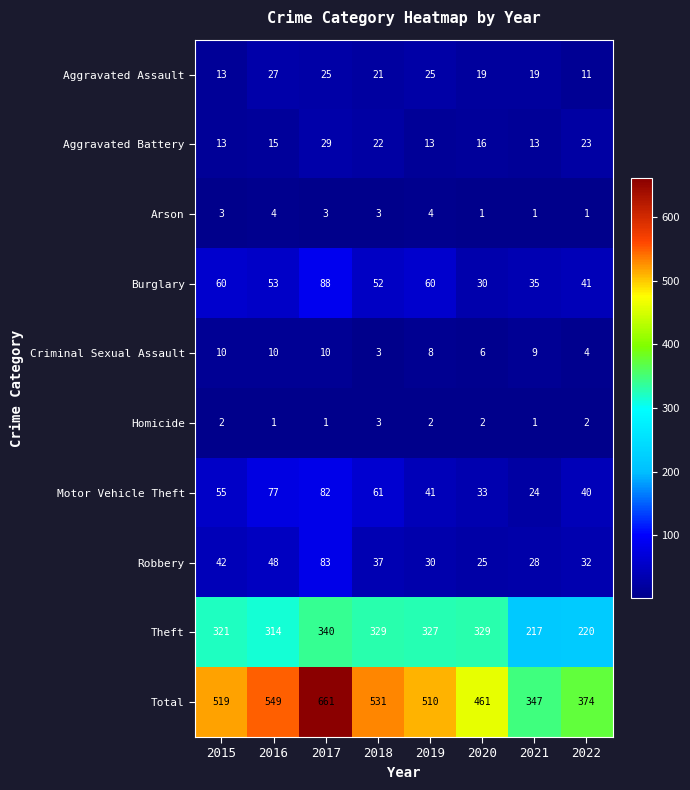

Is it true that Criminal Sexual Assault equals 6 at 2016?

False